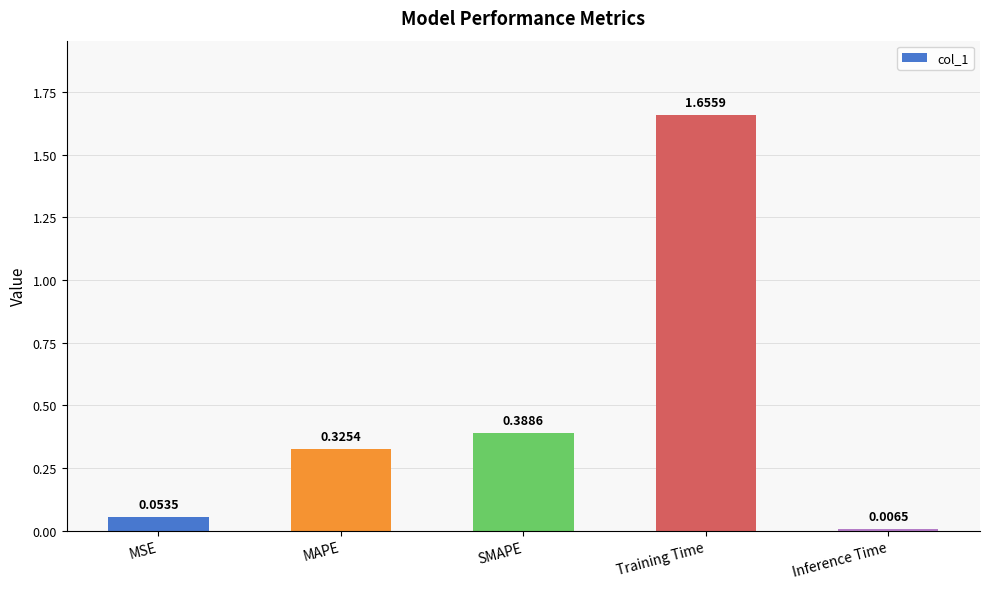

Which has a higher value, MSE or MAPE?

MAPE